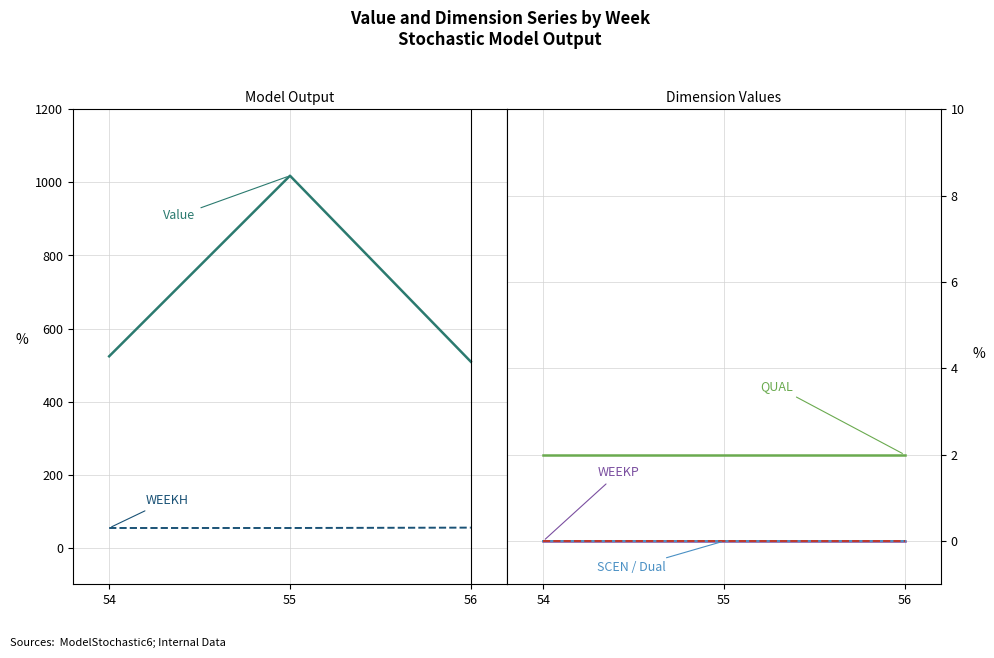

At how many categories does at least one series exceed 426?

3